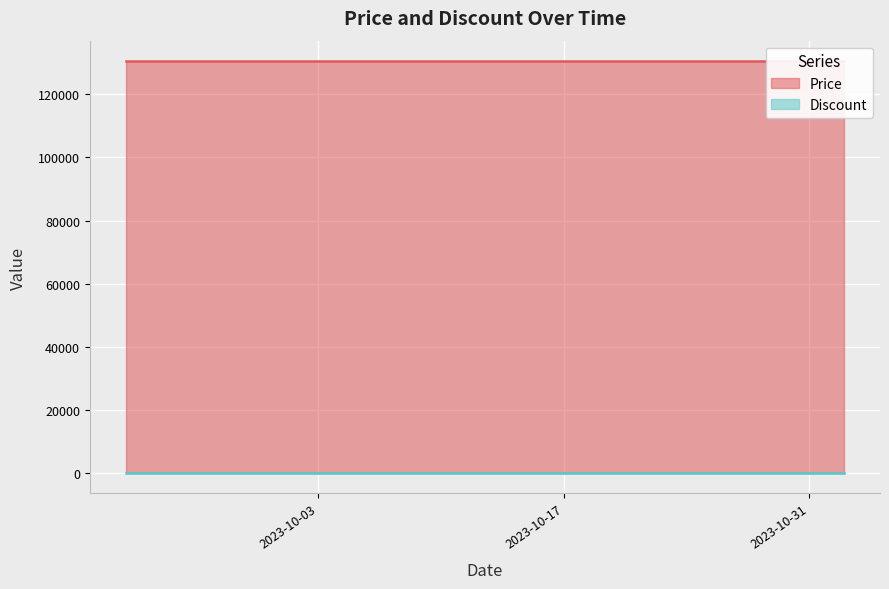

List the series in order of their peak value, lowest first.

Discount, Price